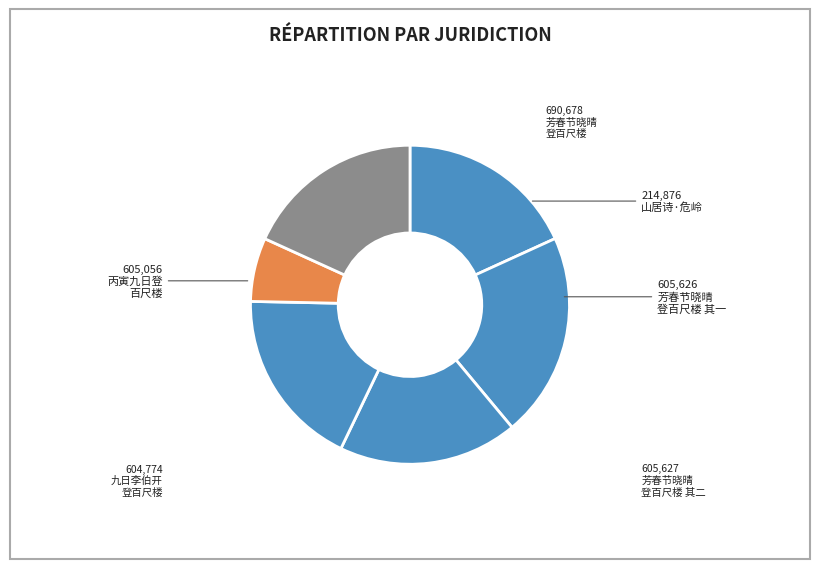

Count the number of slices in the pie.

6